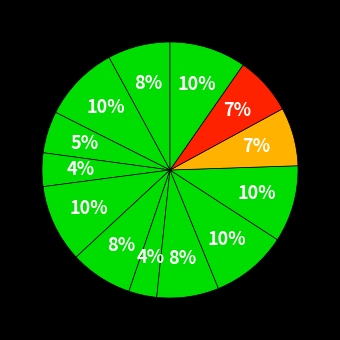

How many slices are in this pie chart?

13